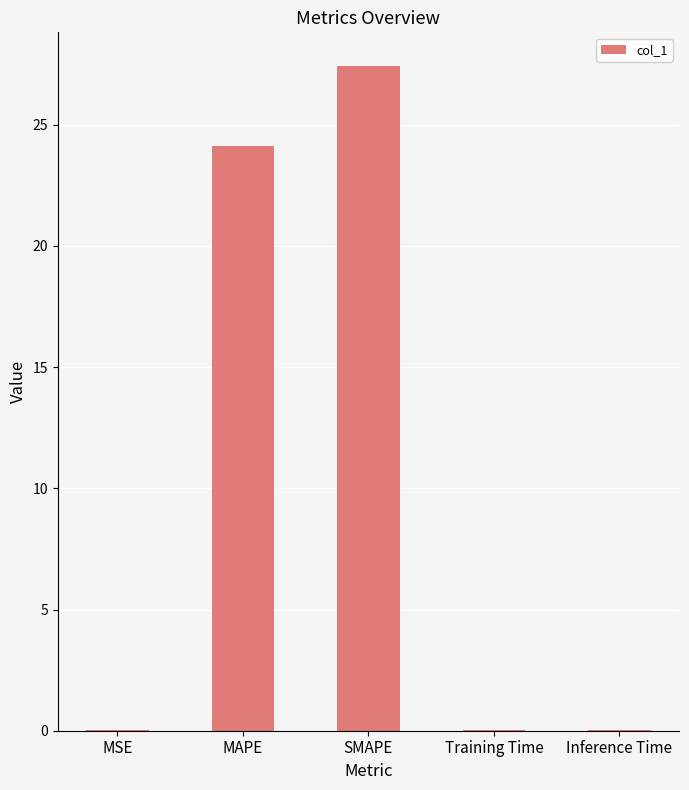

The chart shows a value of 0.0 at Inference Time. True or false?

True